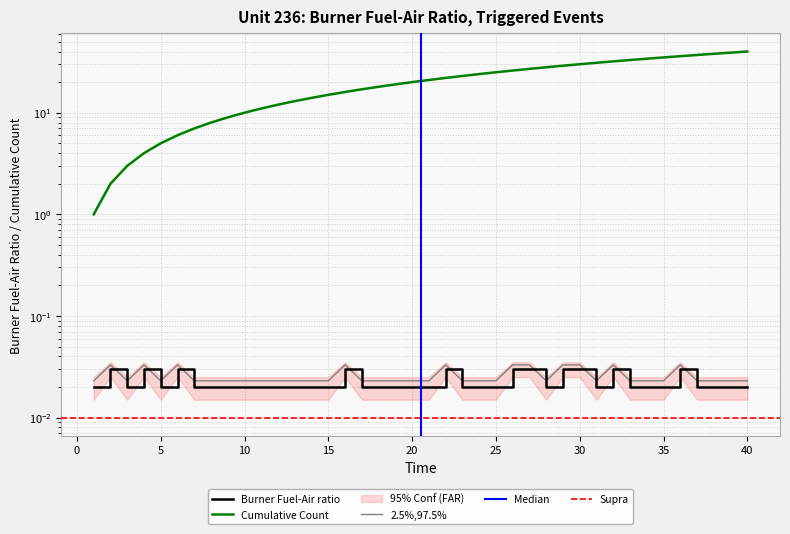

What is the sum of all Cumulative Count values?

820.0